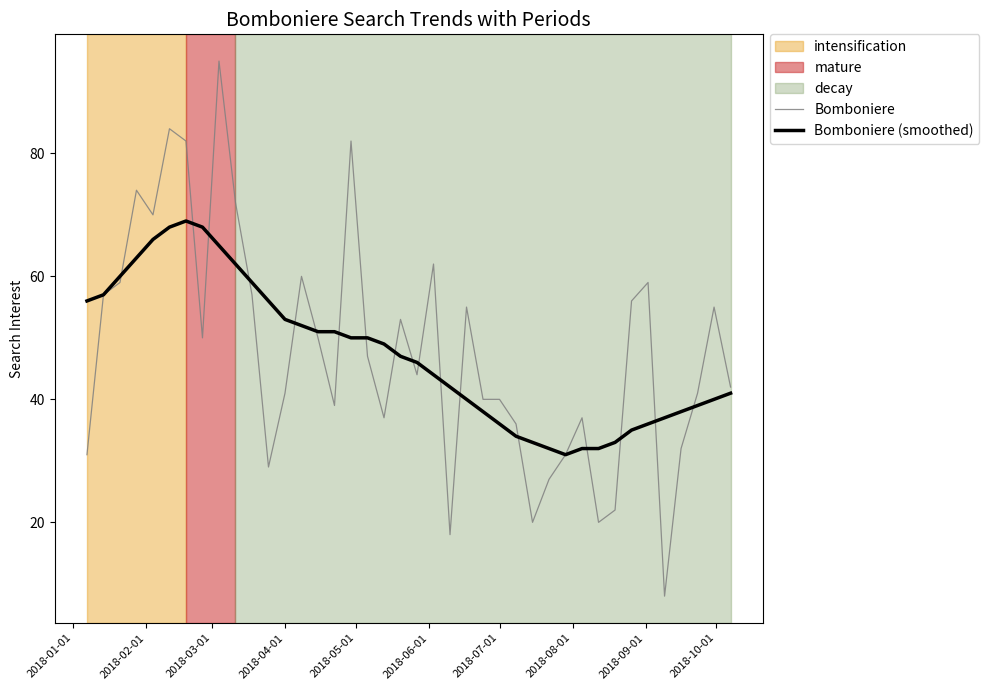

What is the highest value of the Bomboniere series?

95